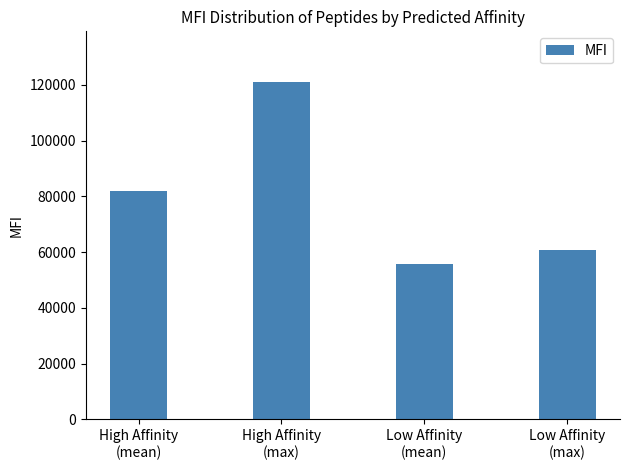

The value at Low Affinity
(mean) is 26179. True or false?

False